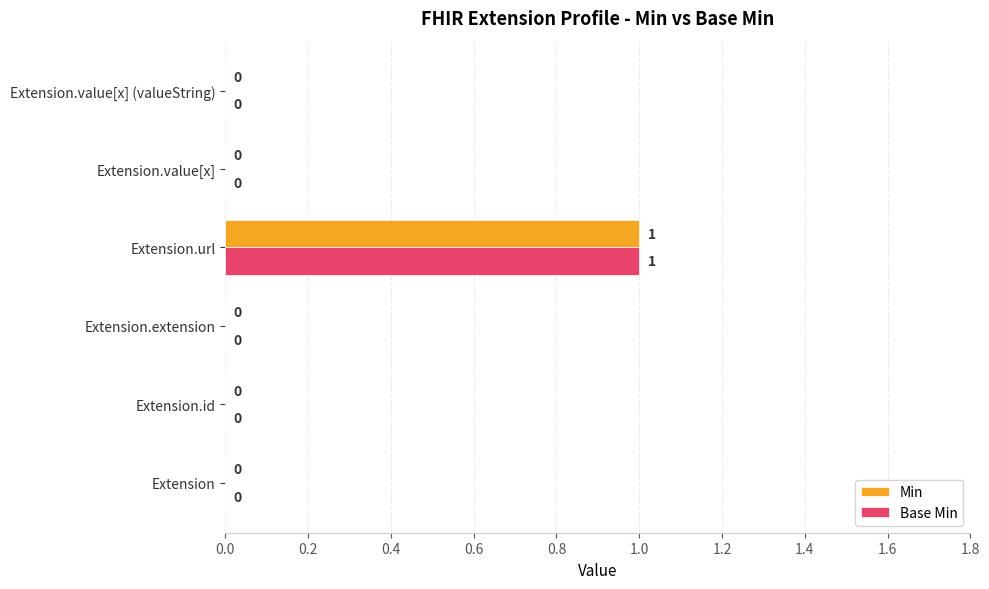

What is the maximum value shown in the chart?

1